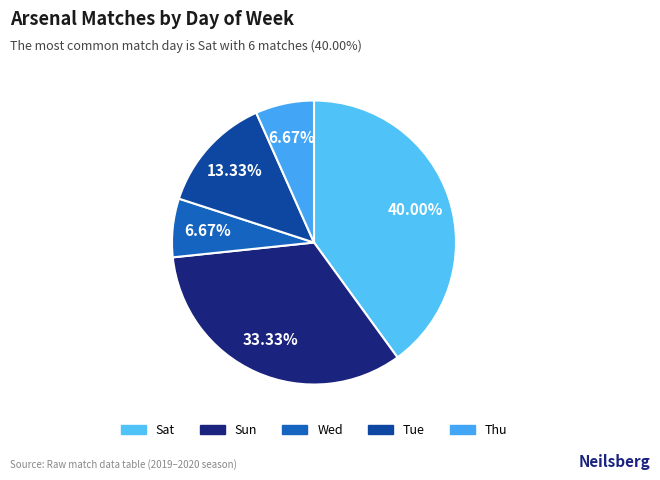

What is the largest slice in the pie chart?

Sat